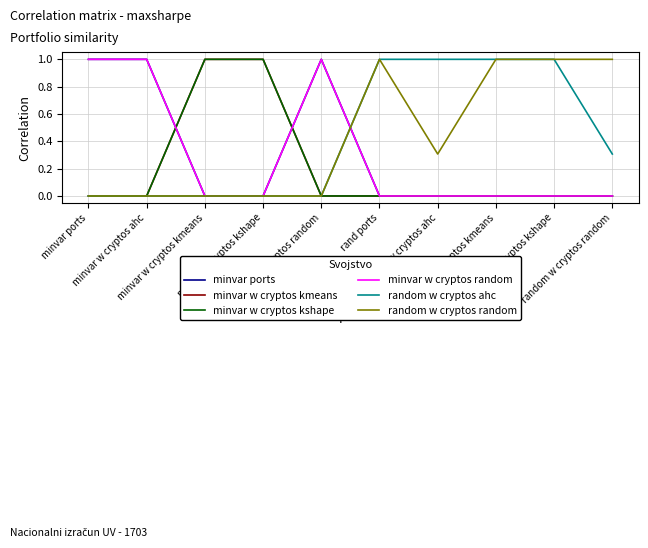

What is the maximum value shown in the chart?

1.0